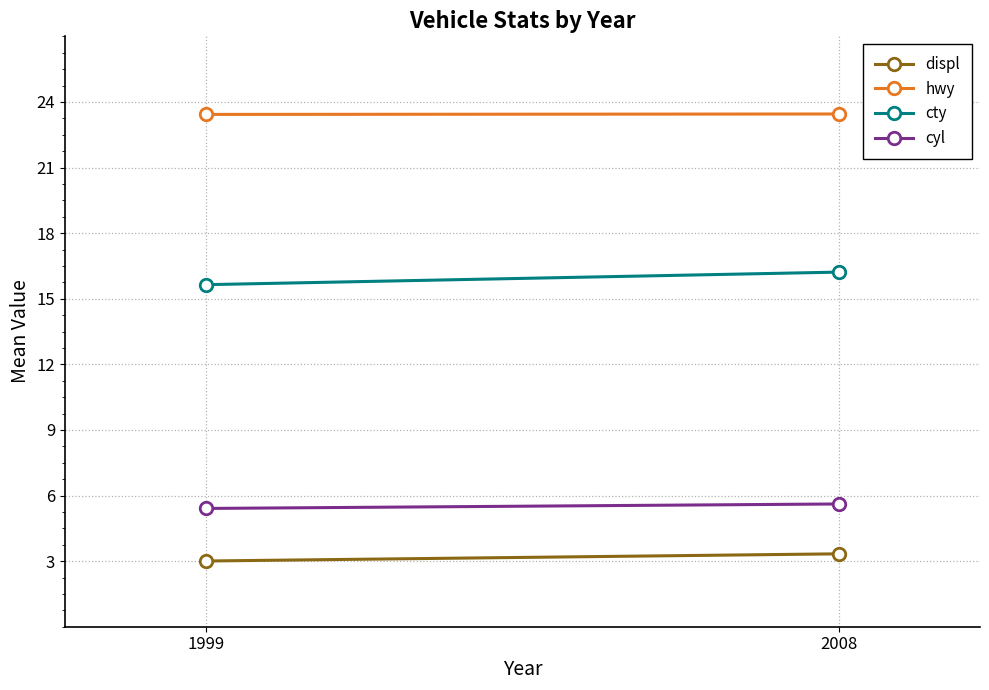

Reading left to right, transcribe all the data shown in this chart.

displ: 1999=3.0	2008=3.3
hwy: 1999=23.4	2008=23.4
cty: 1999=15.6	2008=16.2
cyl: 1999=5.4	2008=5.6